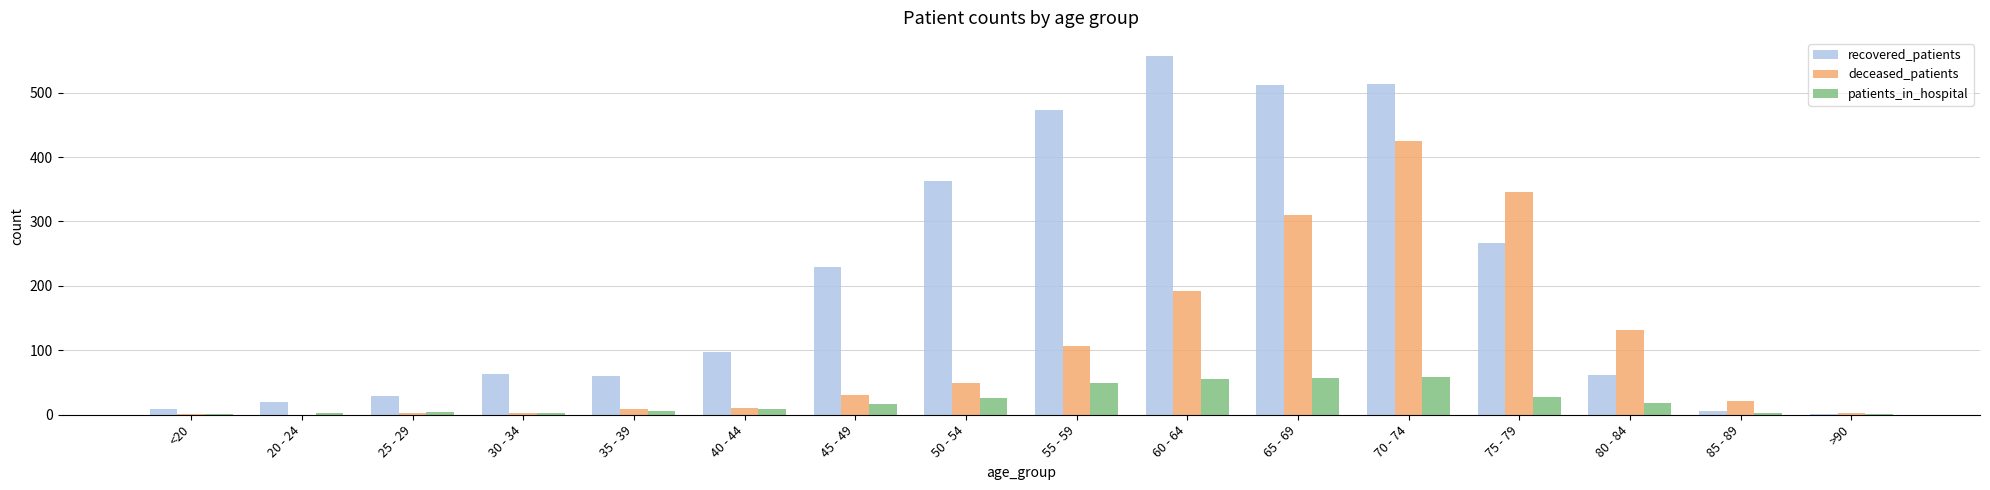

How many distinct data groups are displayed?

3